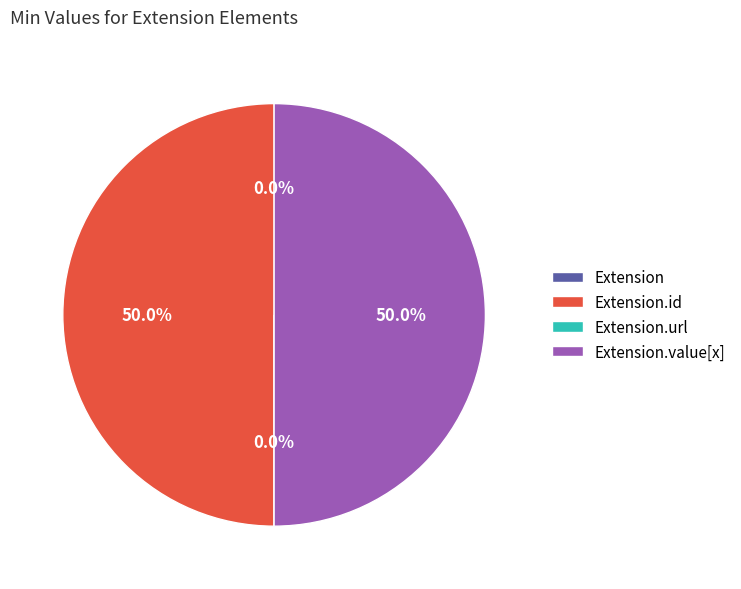

Does any single category account for the majority?

No